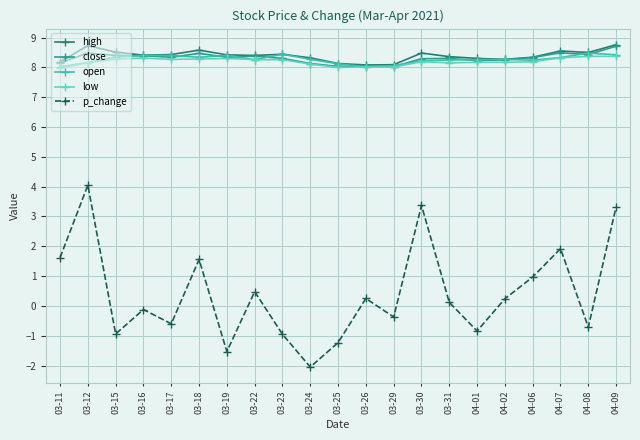

True or false: low and p_change intersect in this chart.

False